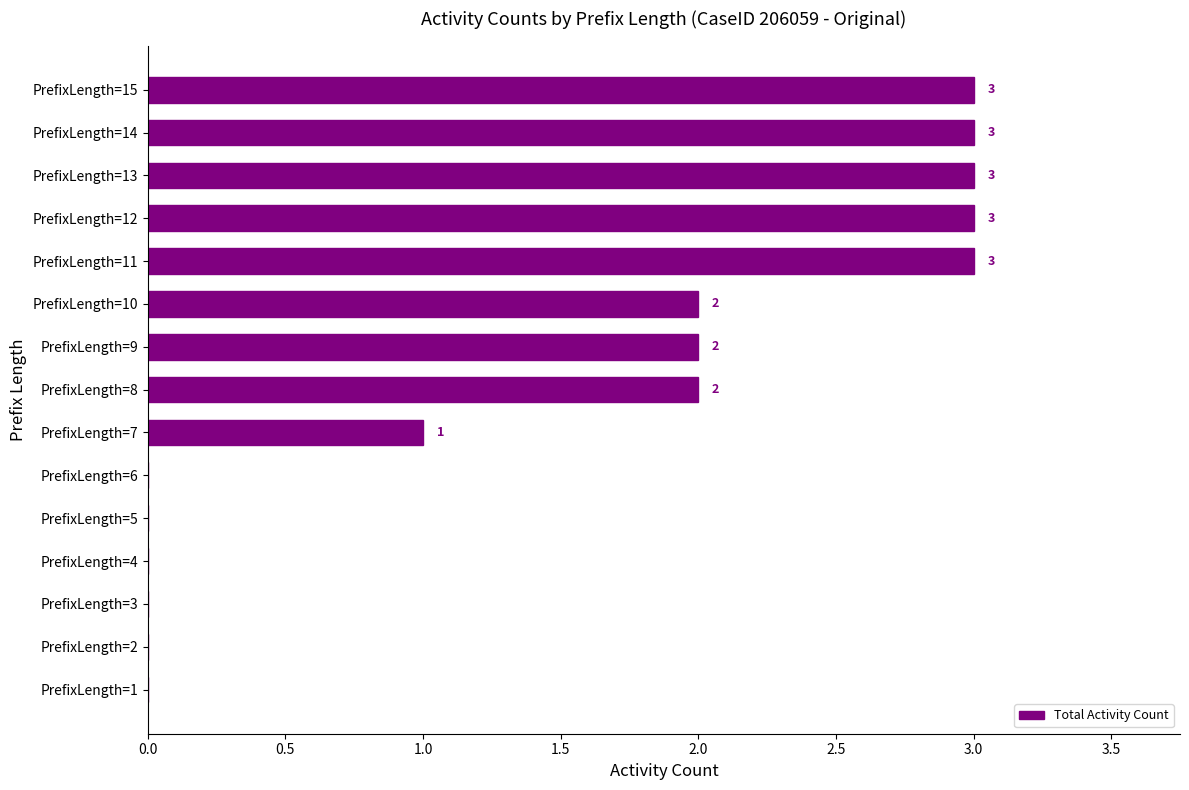

How many positive values are there?

9